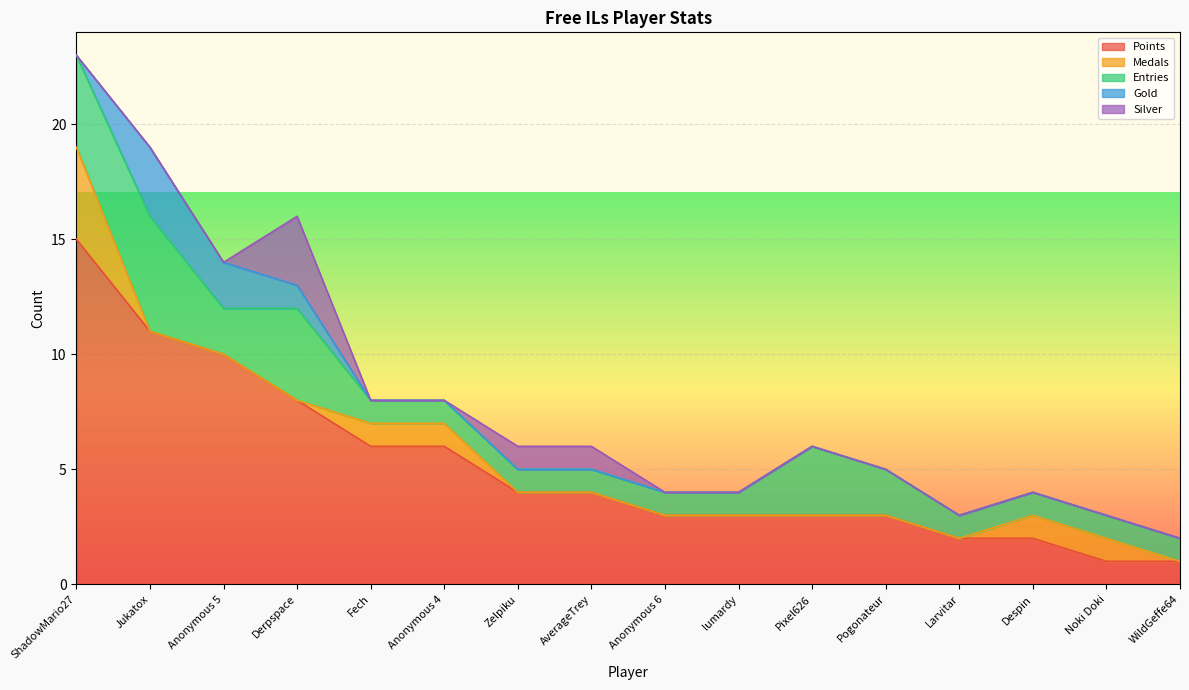

What is the sum of all Entries values?

30